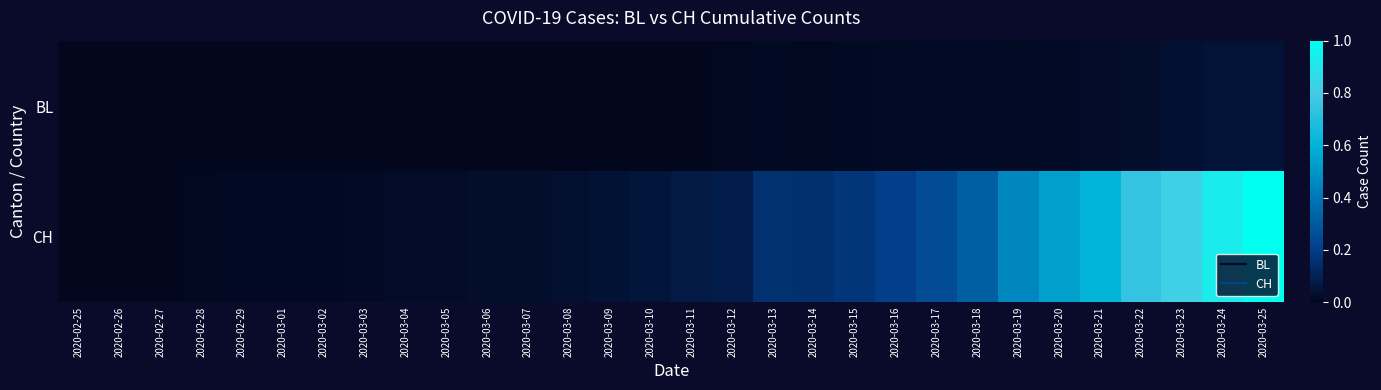

Reading left to right, what are all the values shown in this chart?

BL: 2020-02-25=0.0	2020-02-26=0.0	2020-02-27=0.0	2020-02-28=0.0	2020-02-29=0.0	2020-03-01=0.0	2020-03-02=0.0	2020-03-03=0.0	2020-03-04=0.0	2020-03-05=0.0	2020-03-06=0.0	2020-03-07=0.0	2020-03-08=0.0	2020-03-09=0.0	2020-03-10=0.0	2020-03-11=0.0	2020-03-12=0.0	2020-03-13=0.0	2020-03-14=0.0	2020-03-15=0.0	2020-03-16=0.0	2020-03-17=0.0	2020-03-18=0.0	2020-03-19=0.0	2020-03-20=0.0	2020-03-21=0.0	2020-03-22=0.0	2020-03-23=0.0	2020-03-24=0.0	2020-03-25=0.0
CH: 2020-02-25=0.0	2020-02-26=0.0	2020-02-27=0.0	2020-02-28=0.0	2020-02-29=0.0	2020-03-01=0.0	2020-03-02=0.0	2020-03-03=0.0	2020-03-04=0.0	2020-03-05=0.0	2020-03-06=0.0	2020-03-07=0.0	2020-03-08=0.0	2020-03-09=0.0	2020-03-10=0.1	2020-03-11=0.1	2020-03-12=0.1	2020-03-13=0.2	2020-03-14=0.2	2020-03-15=0.2	2020-03-16=0.2	2020-03-17=0.3	2020-03-18=0.3	2020-03-19=0.5	2020-03-20=0.5	2020-03-21=0.6	2020-03-22=0.7	2020-03-23=0.8	2020-03-24=0.9	2020-03-25=1.0